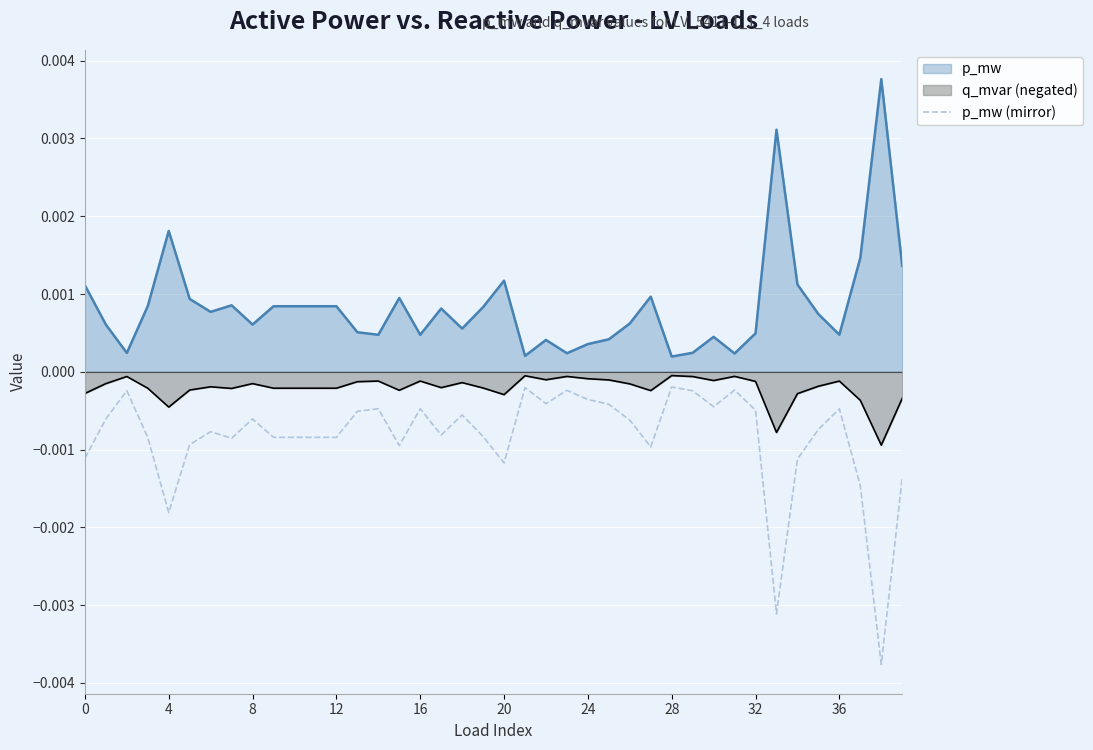

Rank the series by their average value, from highest to lowest.

p_mw, q_mvar (negated), p_mw (mirror)